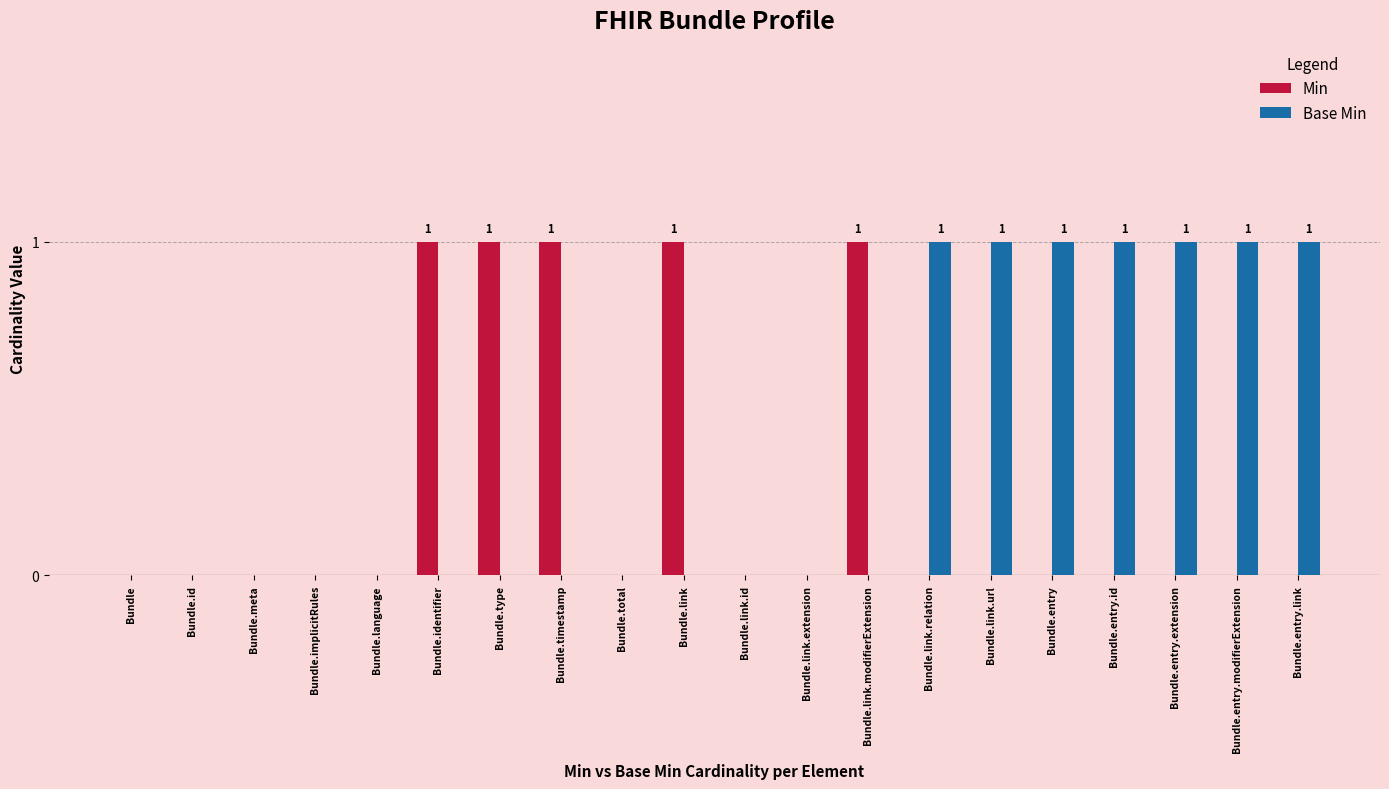

The value of Base Min at Bundle.link.modifierExtension is 1. True or false?

False